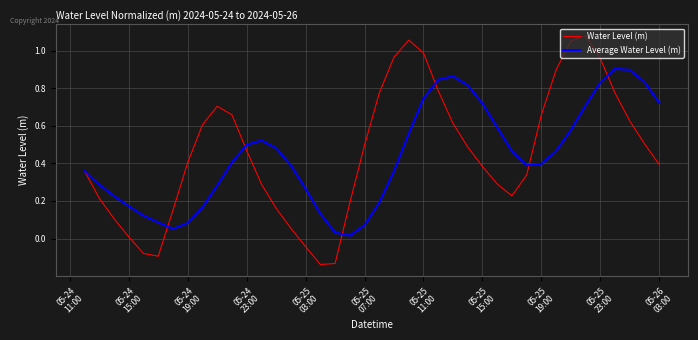

Which series has the largest range (max minus min)?

Water Level (m)